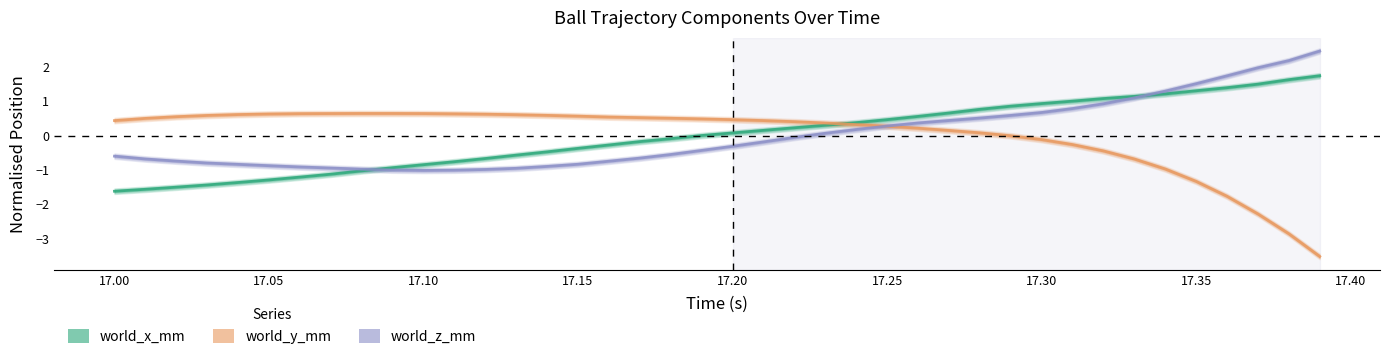

Rank the series by their average value, from highest to lowest.

world_y_mm, world_z_mm, world_x_mm